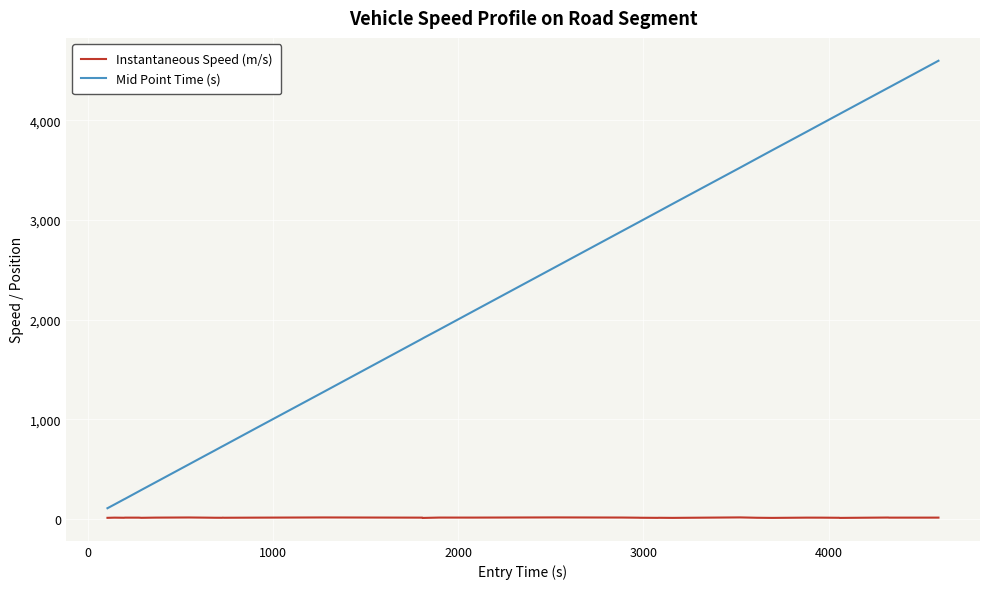

Which series has the largest total across all categories?

Mid Point Time (s)